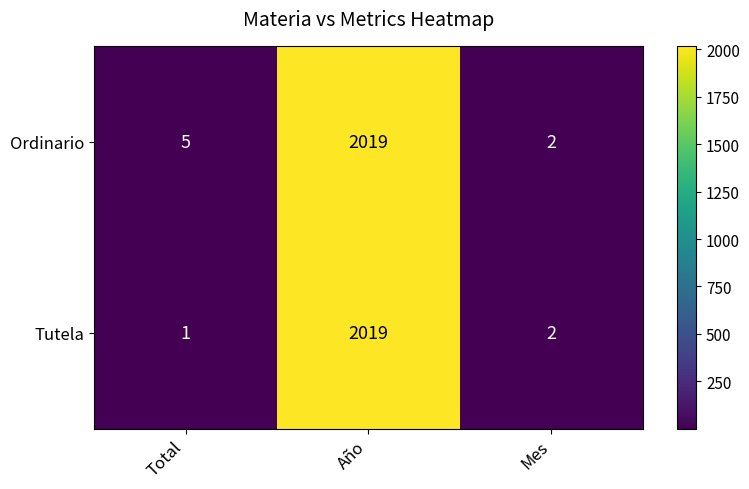

Which category has the highest value in the Tutela series?

Año